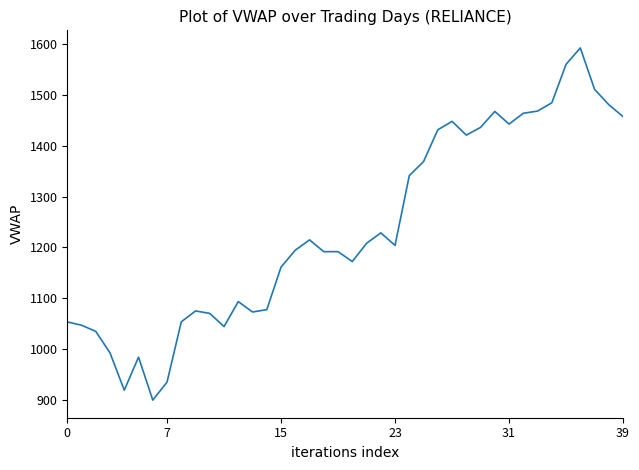

How many lines are shown in the chart?

1